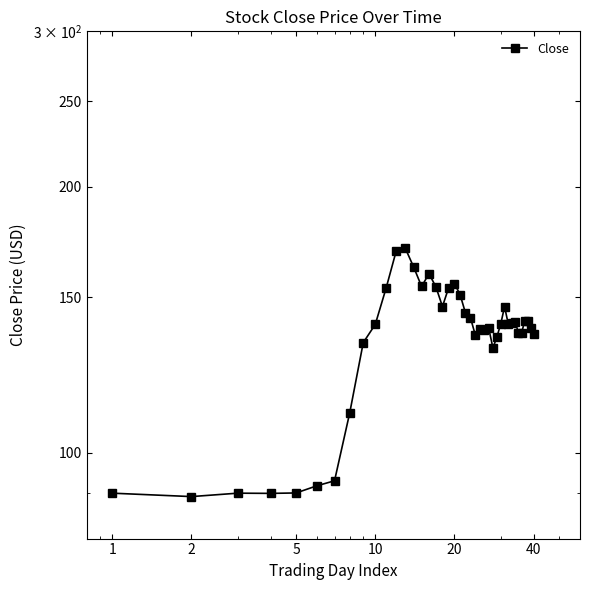

What is the difference between the maximum and minimum values?

81.2